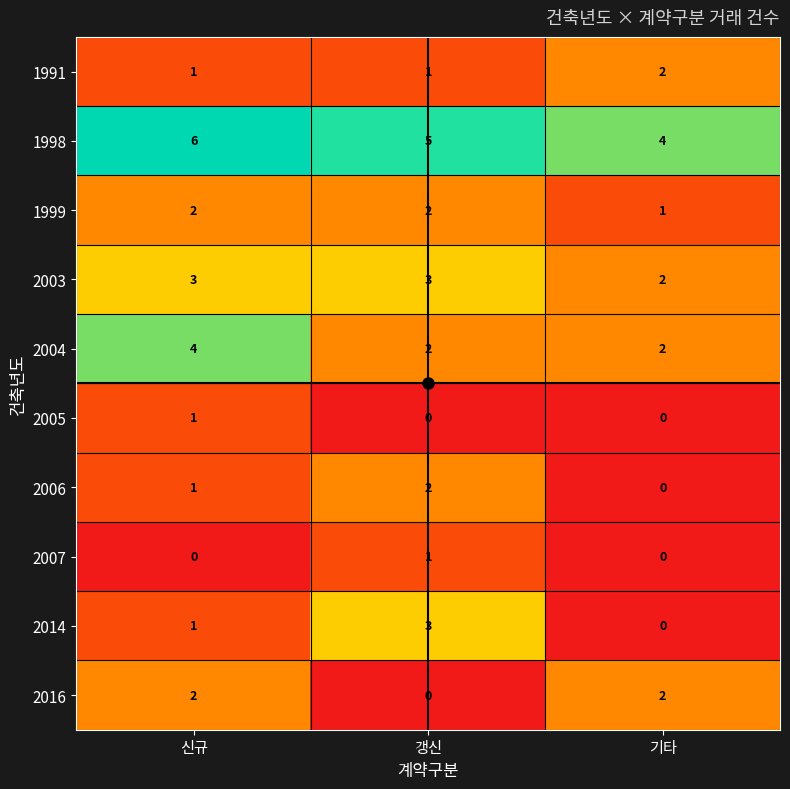

At which label does 2006 reach its peak?

갱신